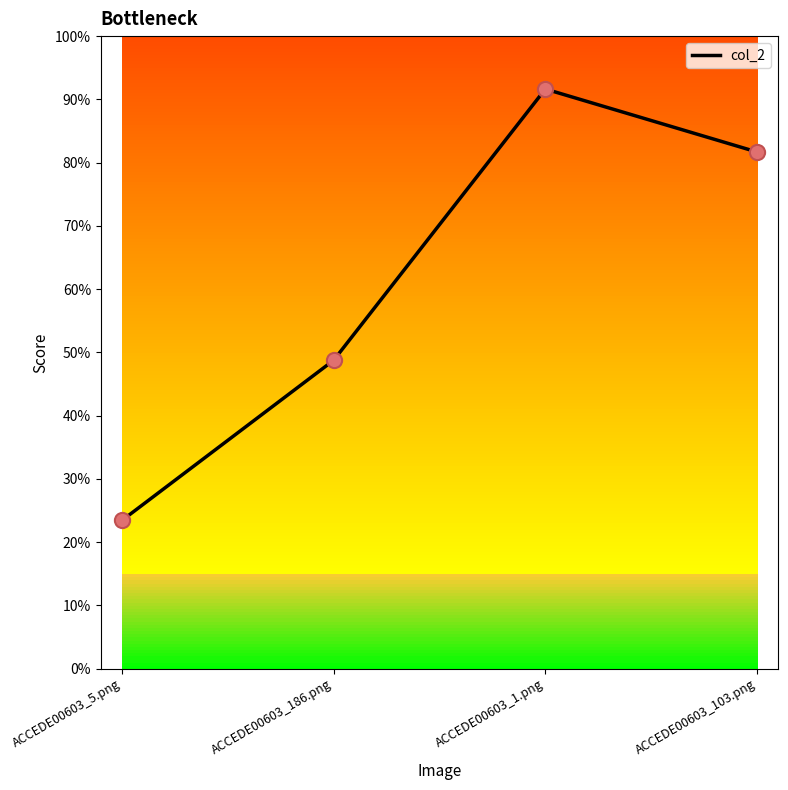

Which has a higher value, ACCEDE00603_1.png or ACCEDE00603_5.png?

ACCEDE00603_1.png